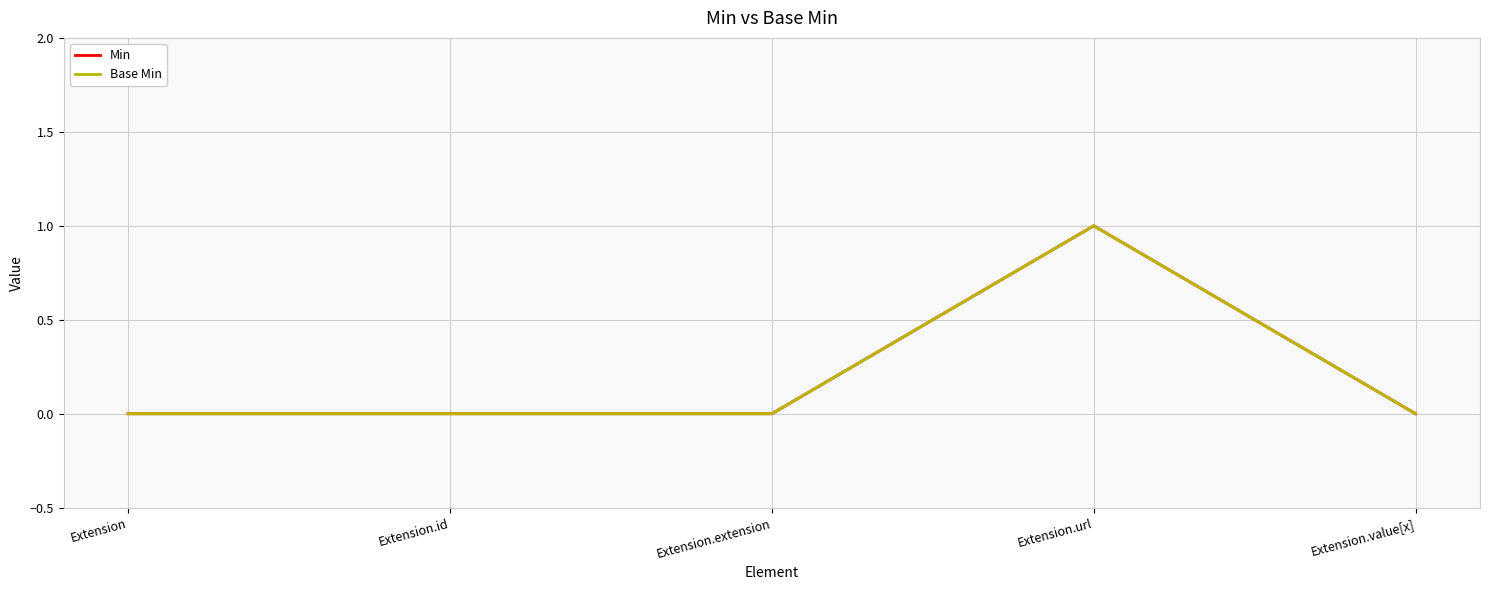

List the labels in order of Base Min value, largest first.

Extension.url, Extension, Extension.id, Extension.extension, Extension.value[x]